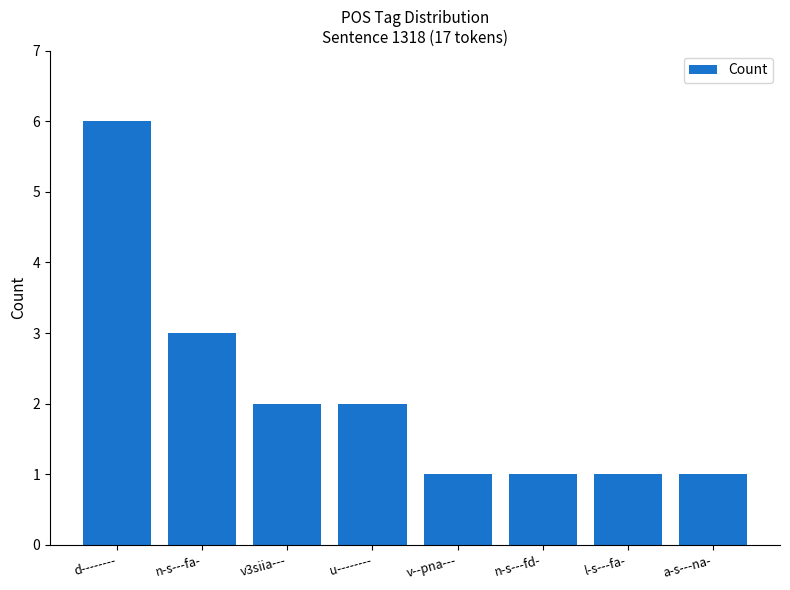

Where does the data first go above 2?

d--------